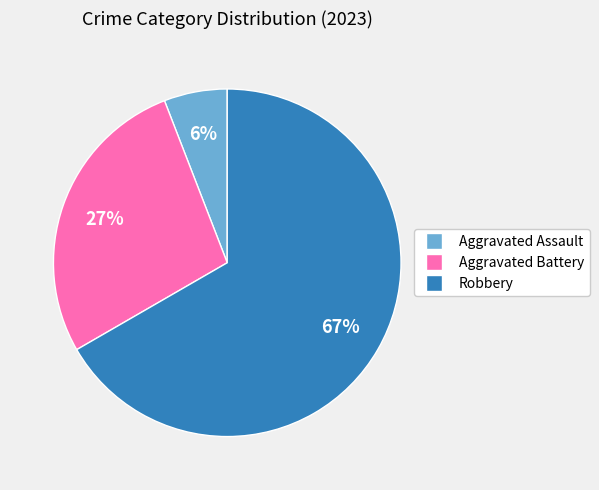

Does any single category account for the majority?

Yes